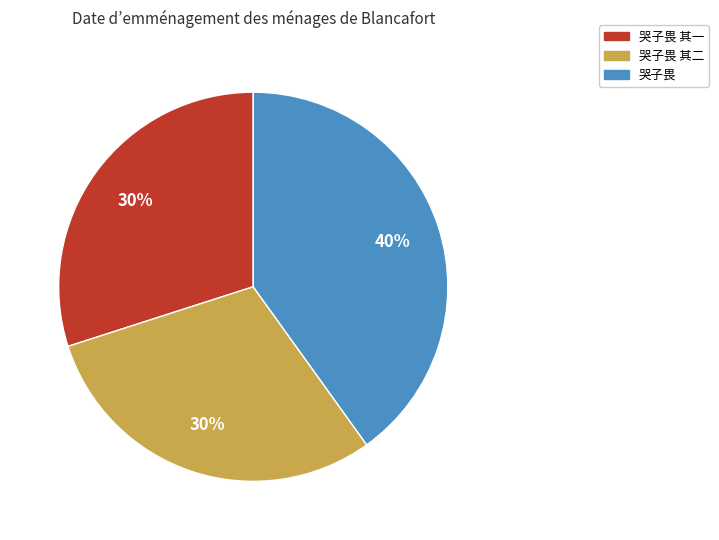

Is there any slice that represents more than half of the pie?

No